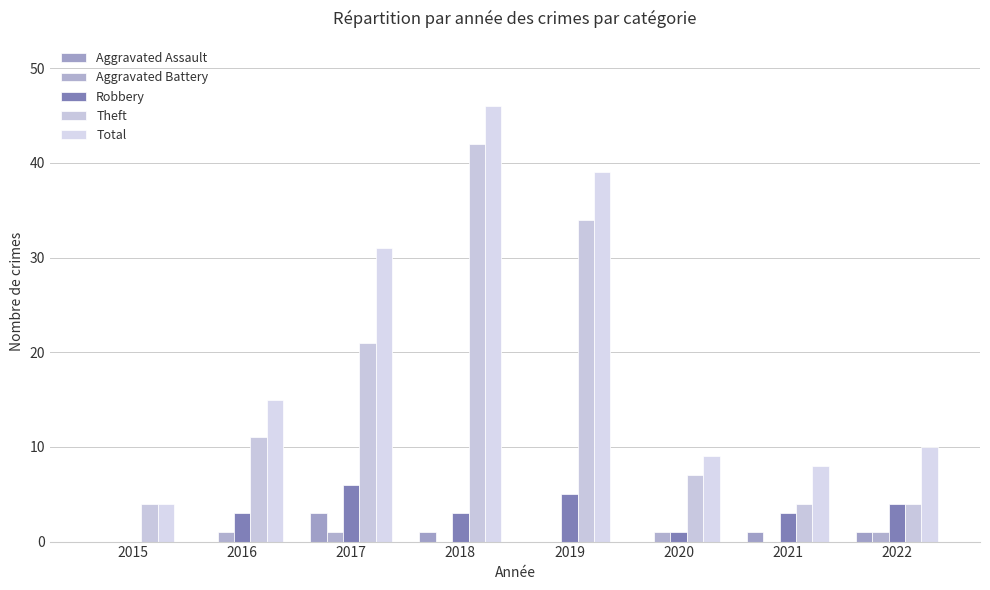

At which category does the chart reach its peak across all series?

2018